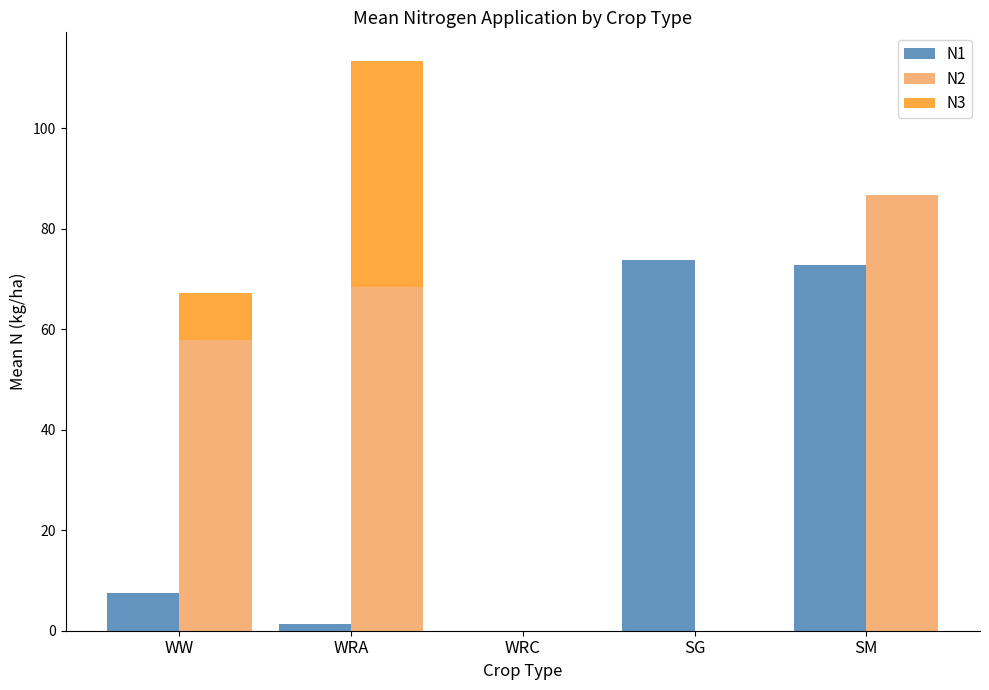

Are the bars grouped side by side (vs. stacked)?

Yes